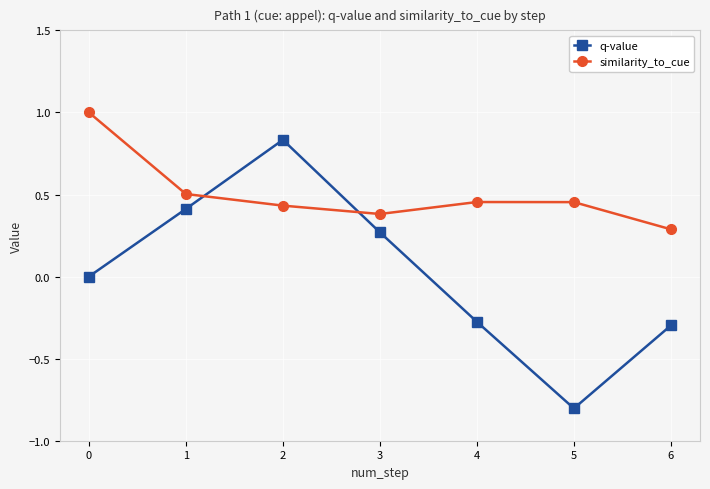

The value of q-value at 1 is 0.4. True or false?

True